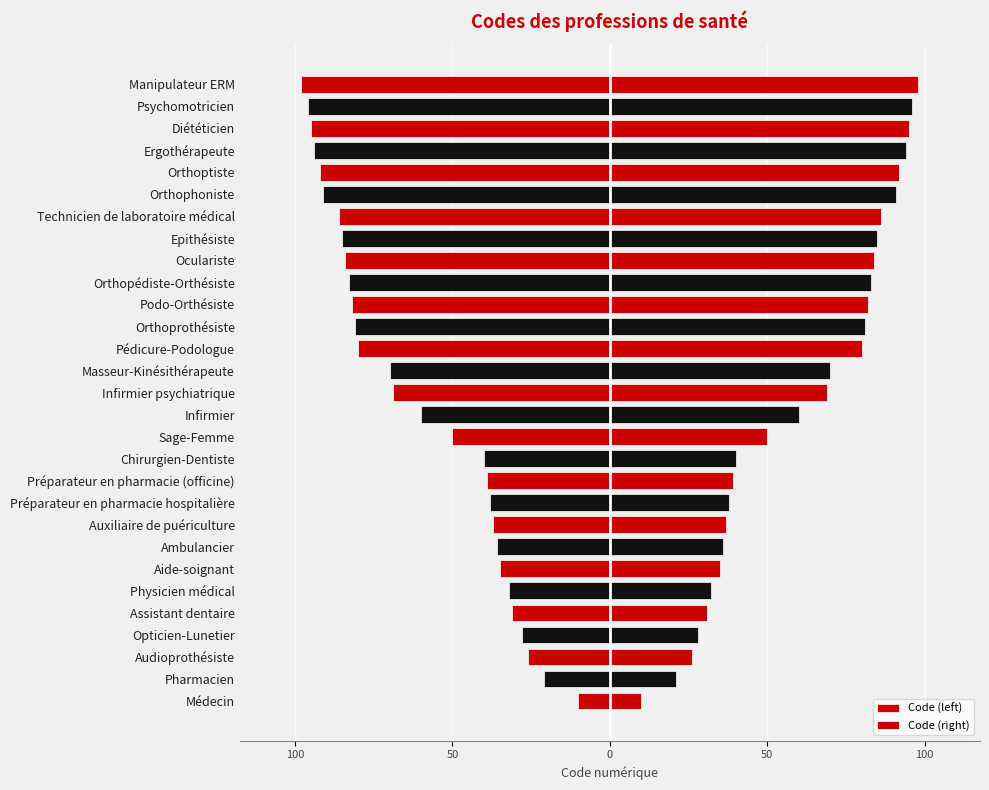

How many bars are there in total?

58